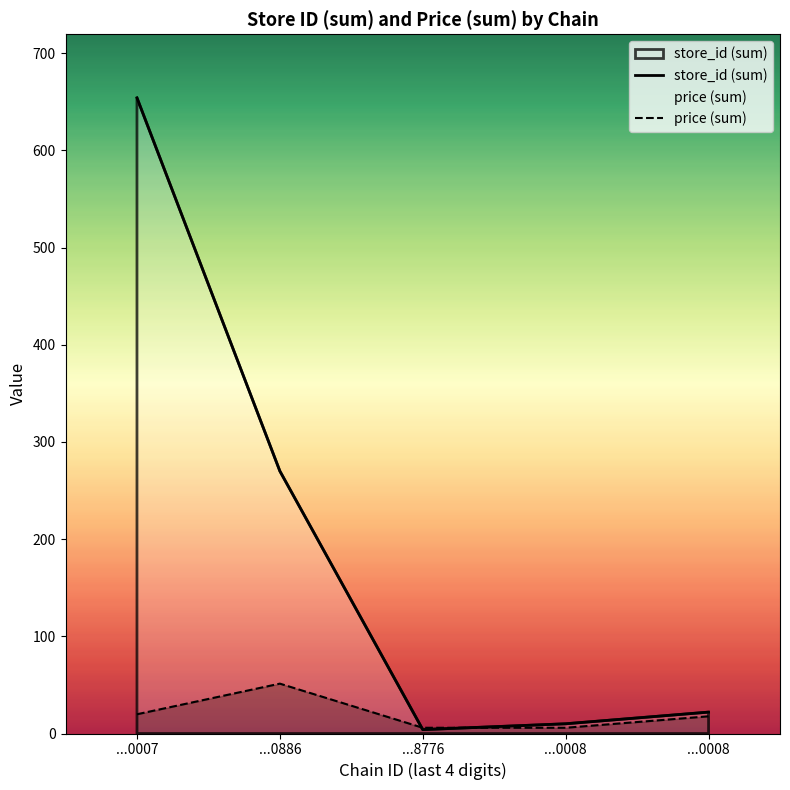

Reading left to right, transcribe all the data shown in this chart.

store_id (sum): ...0007=654.0	...0886=270.0	...8776=4.0	...0008=10.0	...0008=22.0
price (sum): ...0007=19.8	...0886=51.3	...8776=5.9	...0008=5.9	...0008=17.7